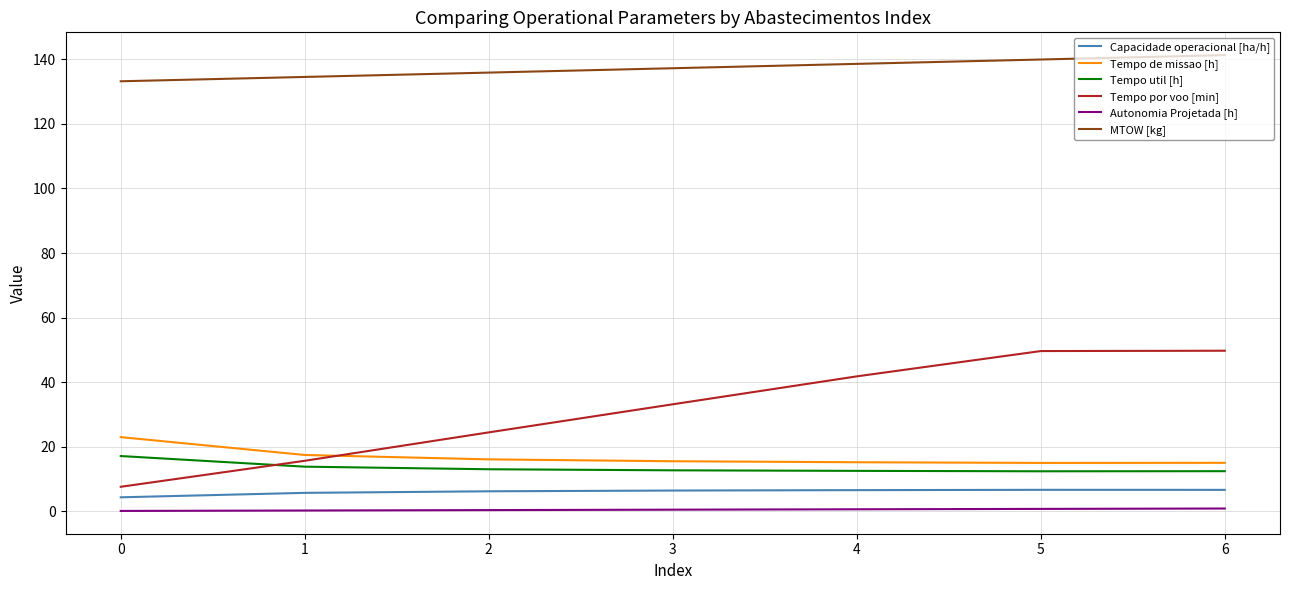

Is it true that Autonomia Projetada [h] equals 0.6 at 4?

True